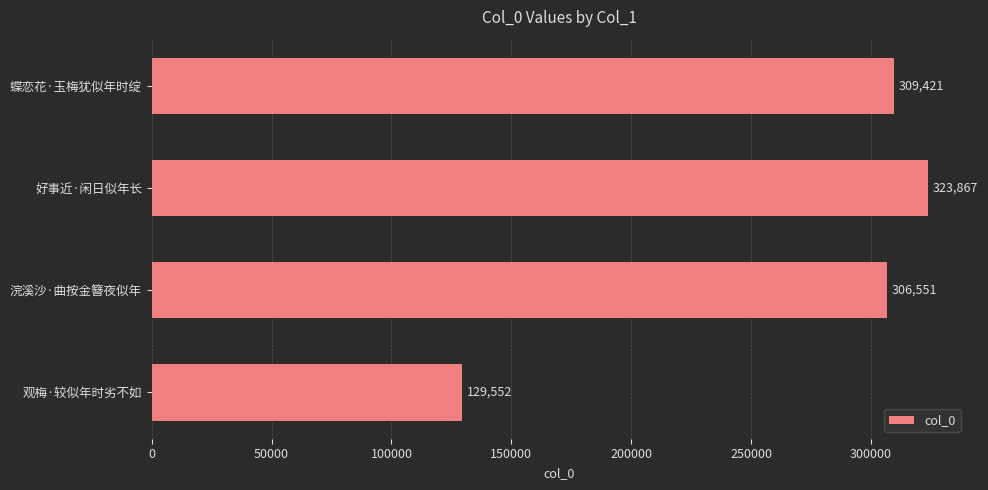

List the labels in order of value, smallest first.

观梅·较似年时劣不如, 浣溪沙·曲按金簪夜似年, 蝶恋花·玉梅犹似年时绽, 好事近·闲日似年长